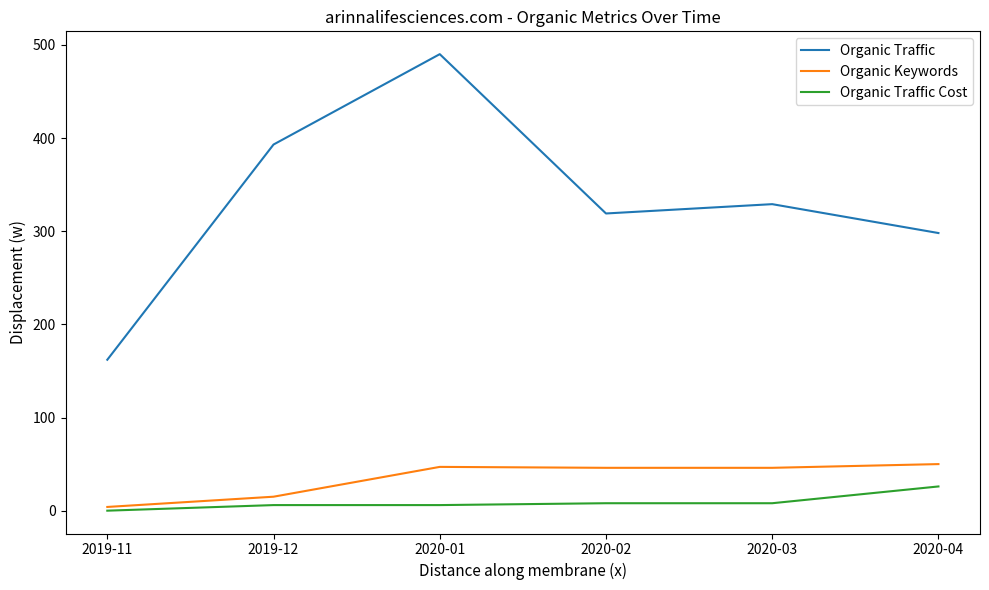

Is it true that Organic Traffic equals 418 at 2020-04?

False